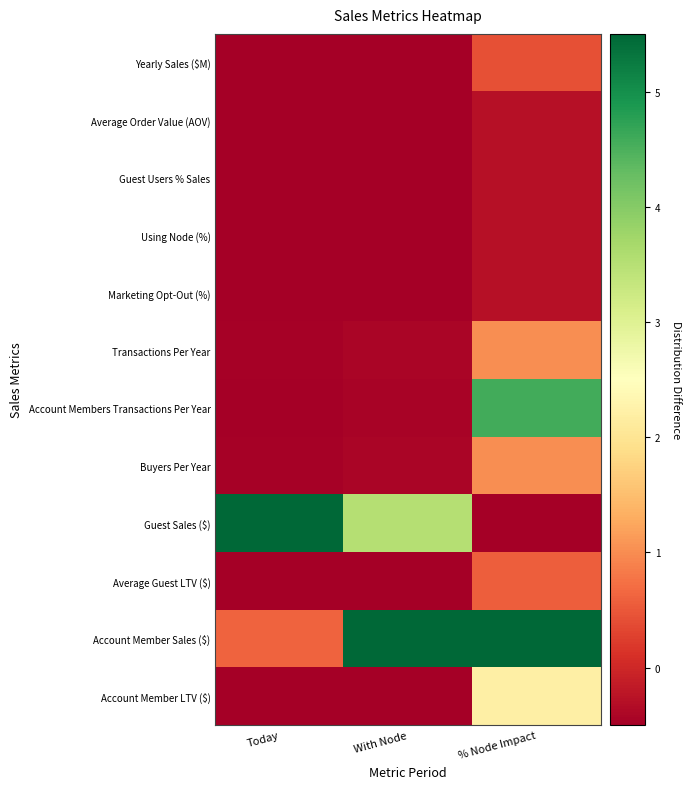

Between Today and % Node Impact, which series saw the biggest shift?

Guest Sales ($)